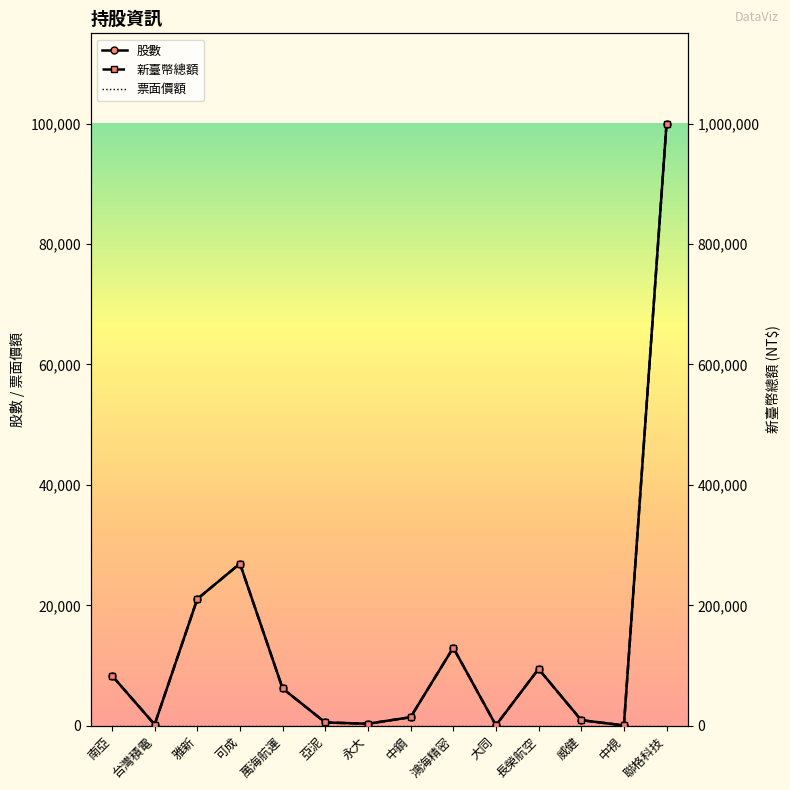

Reading right to left, transcribe all the data shown in this chart.

股數: 100000	52	925	9435	69	12964	1416	331	543	6188	26924	21055	198	8325
票面價額: 10	10	10	10	10	10	10	10	10	10	10	10	10	10
新臺幣總額: 1000000	520	9250	94350	690	129640	14160	3310	5430	61880	269240	210550	1980	83250